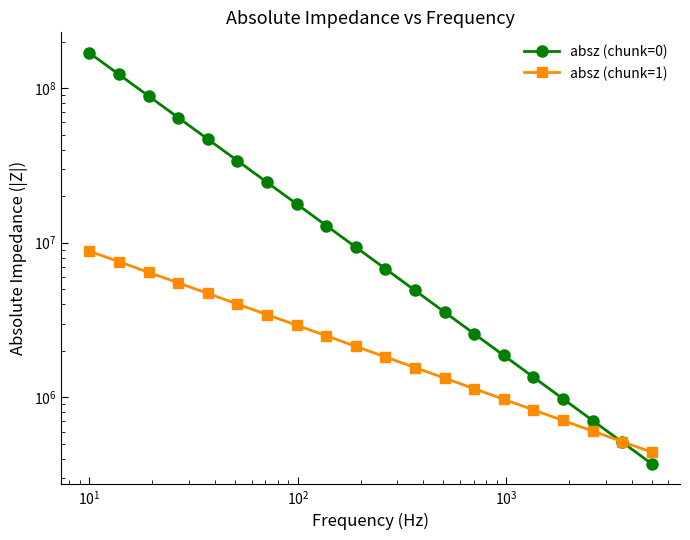

What is the value of the absz (chunk=1) point at the 7th from the left?

3423470